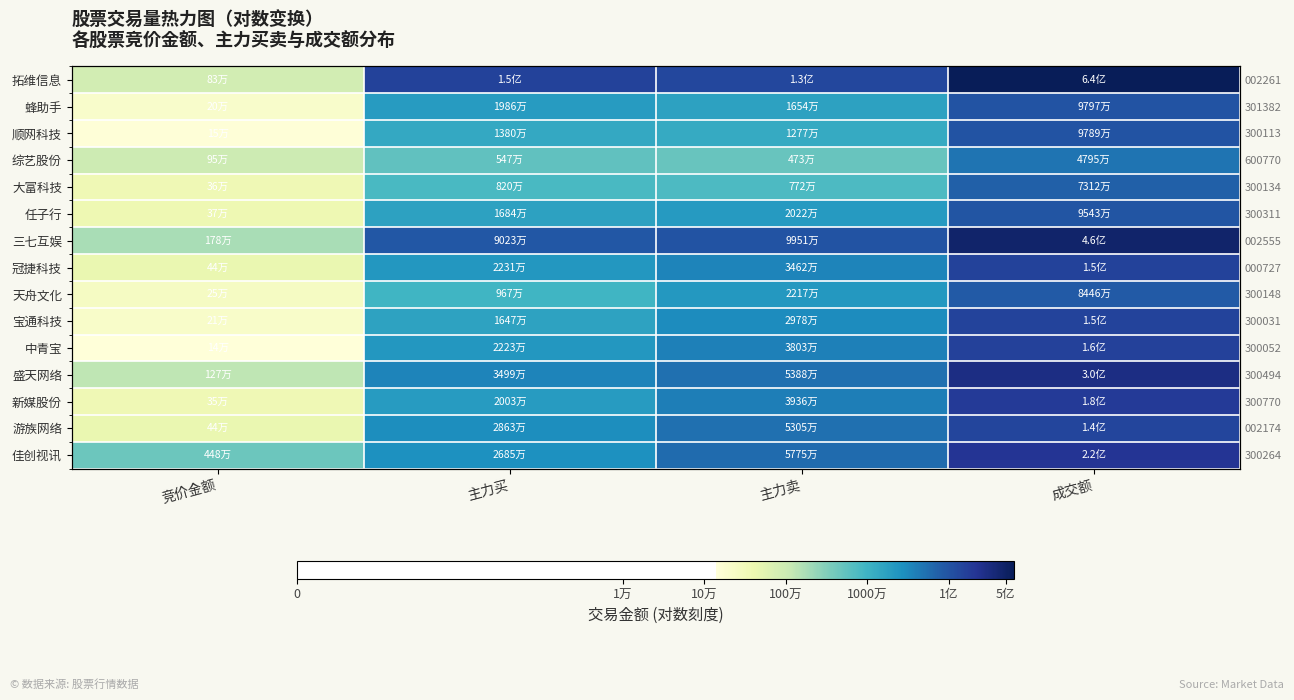

How many data points in 综艺股份 are above 15?

3